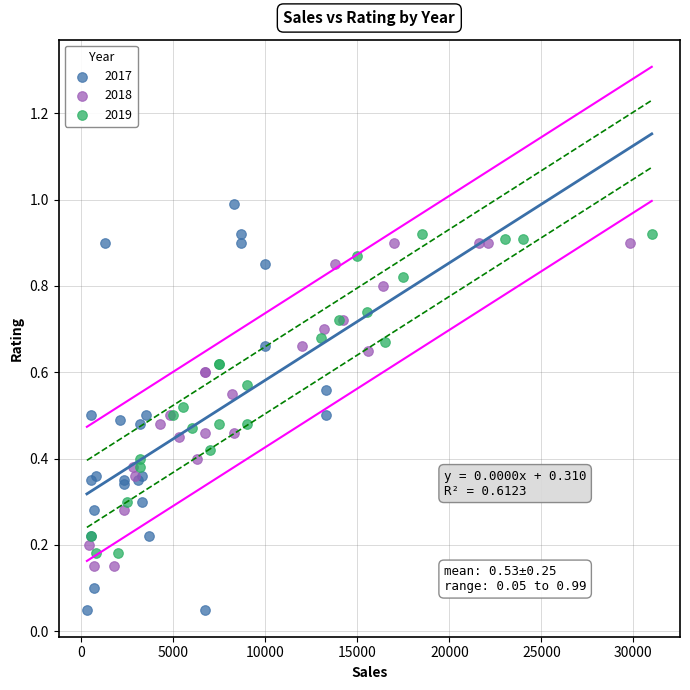

Which series contains the highest Y value?

2017